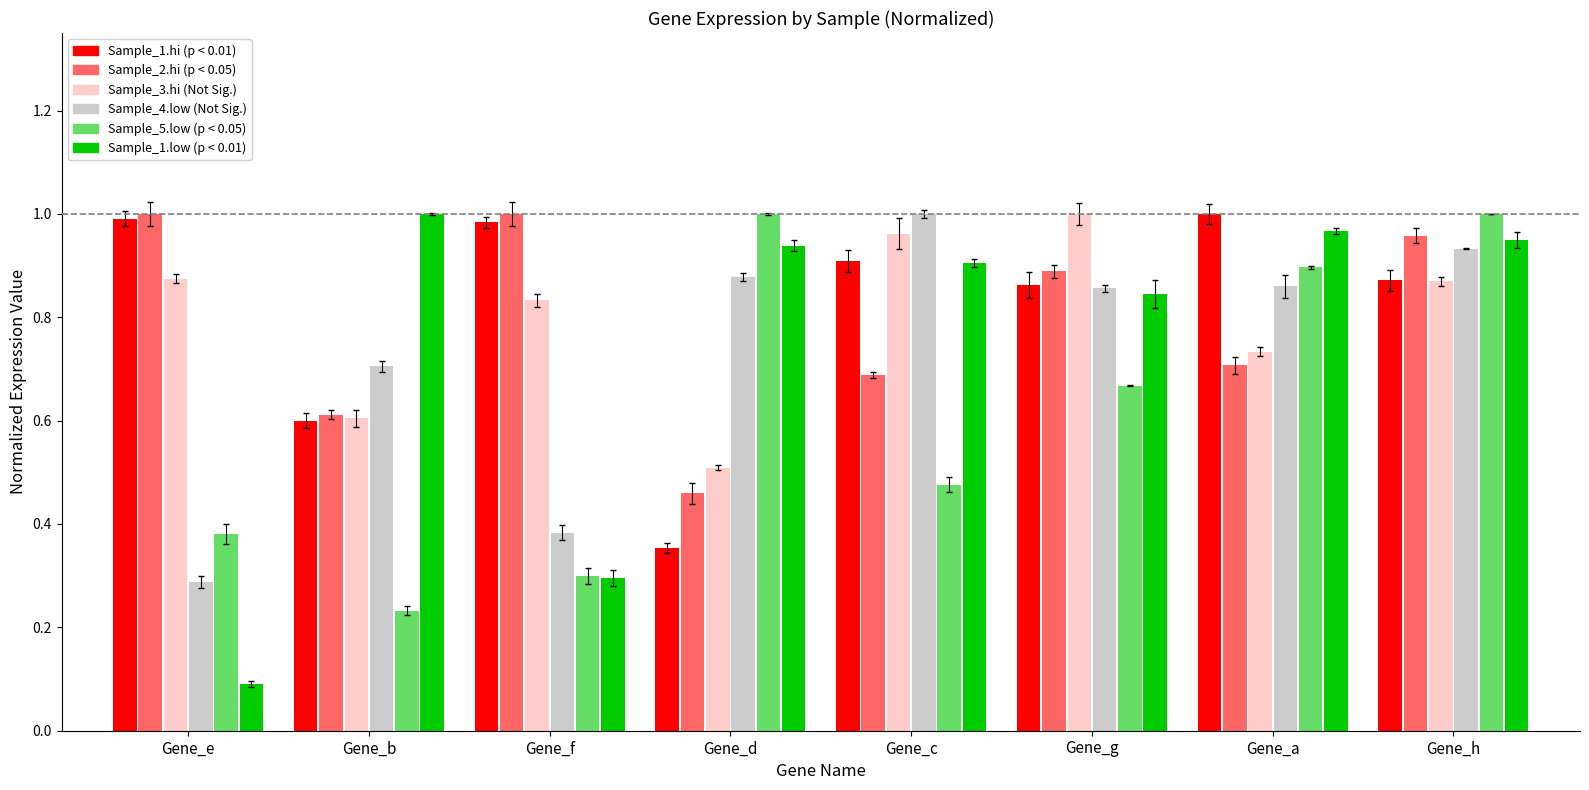

Which has a higher value, Gene_d or Gene_b?

Gene_b